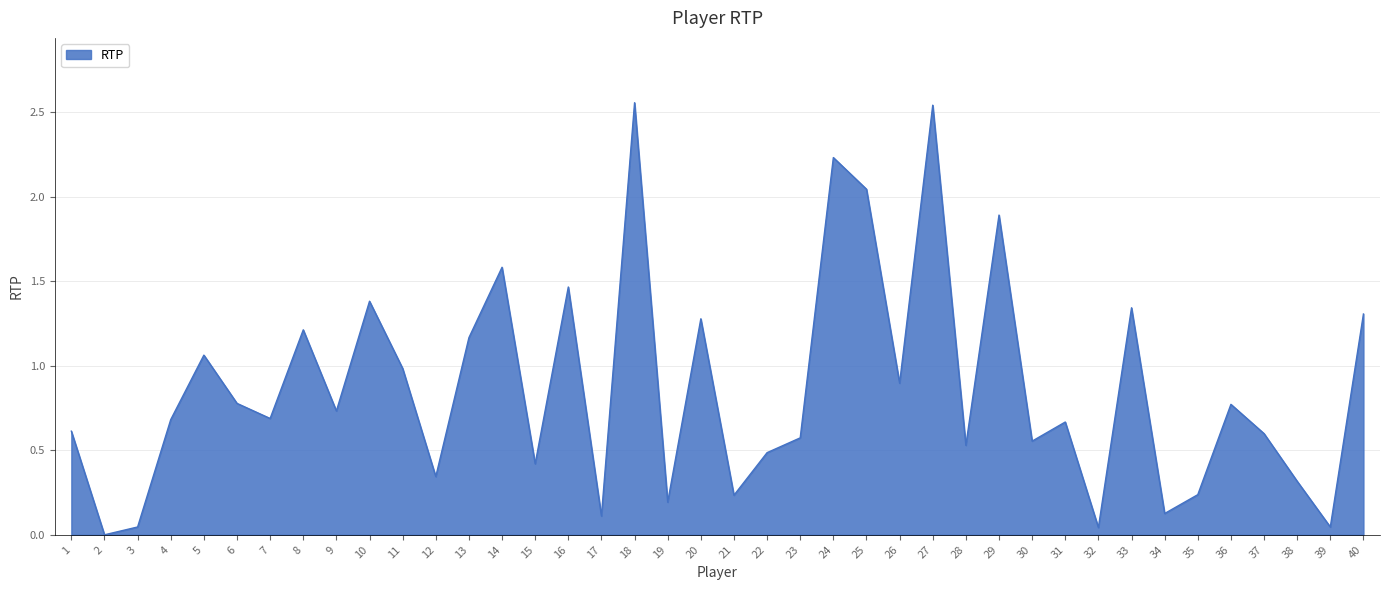

What is the sum of the values at 12 and 27?

2.9